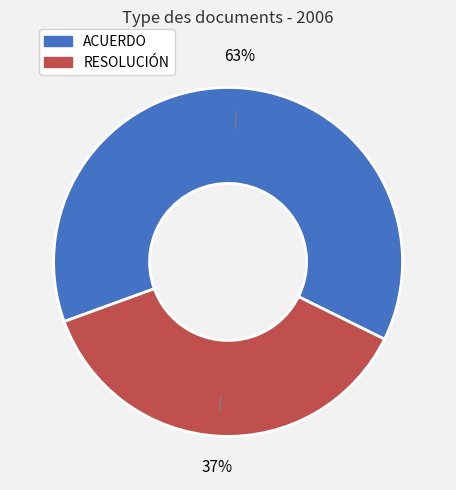

Which has a higher value, ACUERDO or RESOLUCIÓN?

ACUERDO